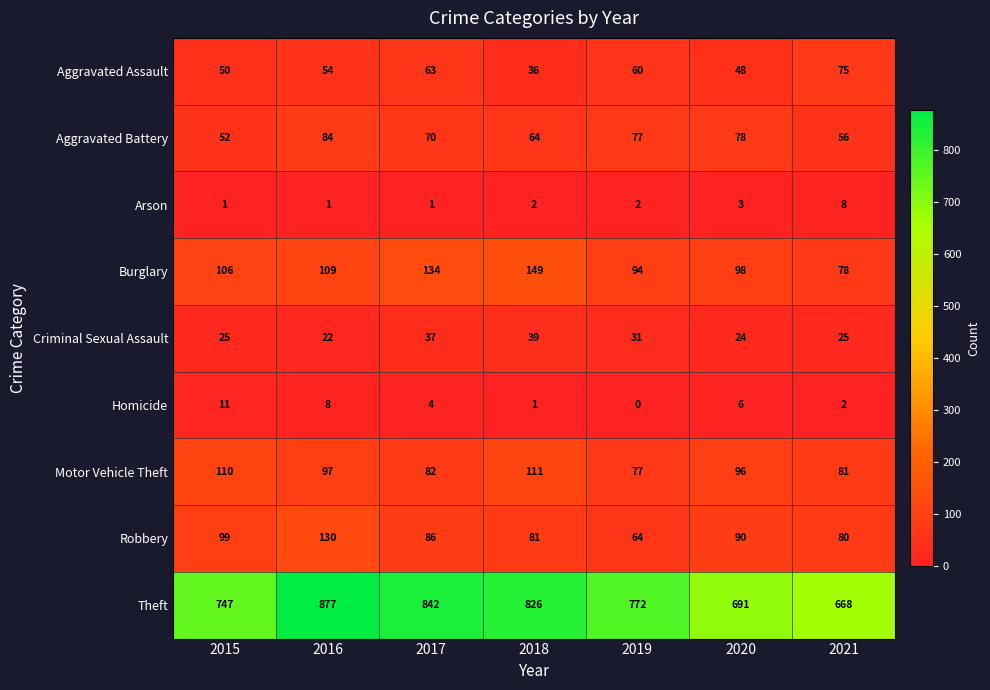

Which series has the largest range (max minus min)?

Theft